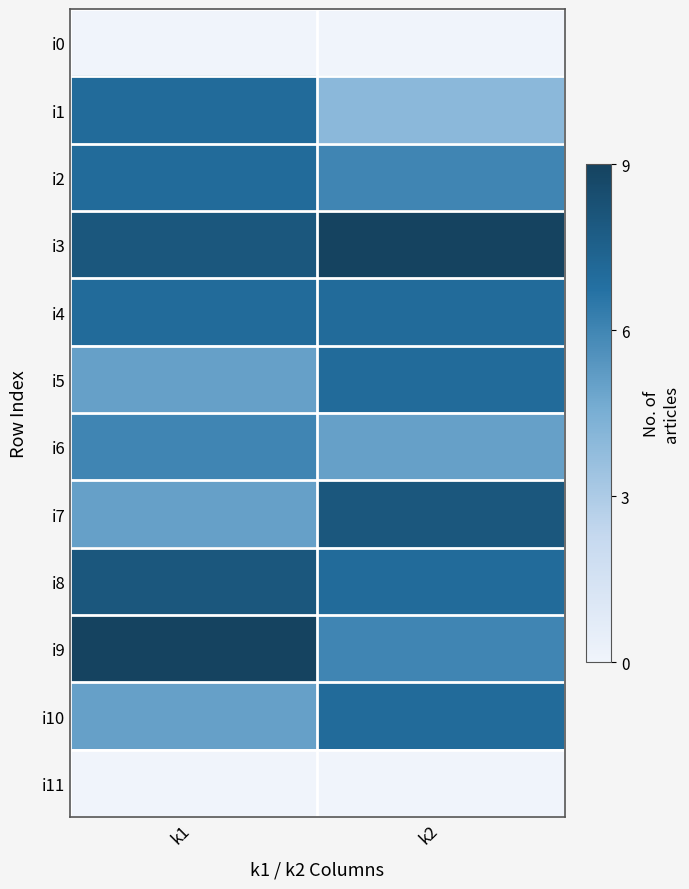

What is the spread (max minus min) of values at k2?

9